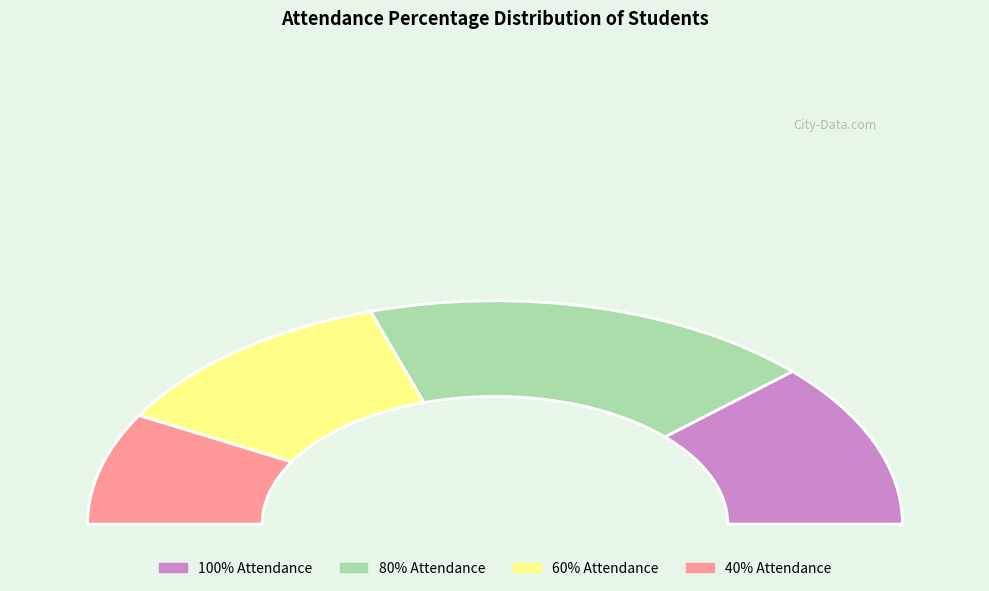

Is 100% the majority of the pie?

No